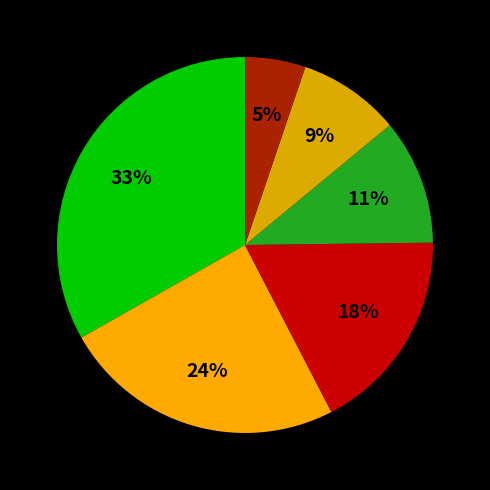

Rank the categories by value from highest to lowest.

Vinos y Licores, Limpieza de cocina, Charcutería, Bebidas, Belleza, Aseo de hogar